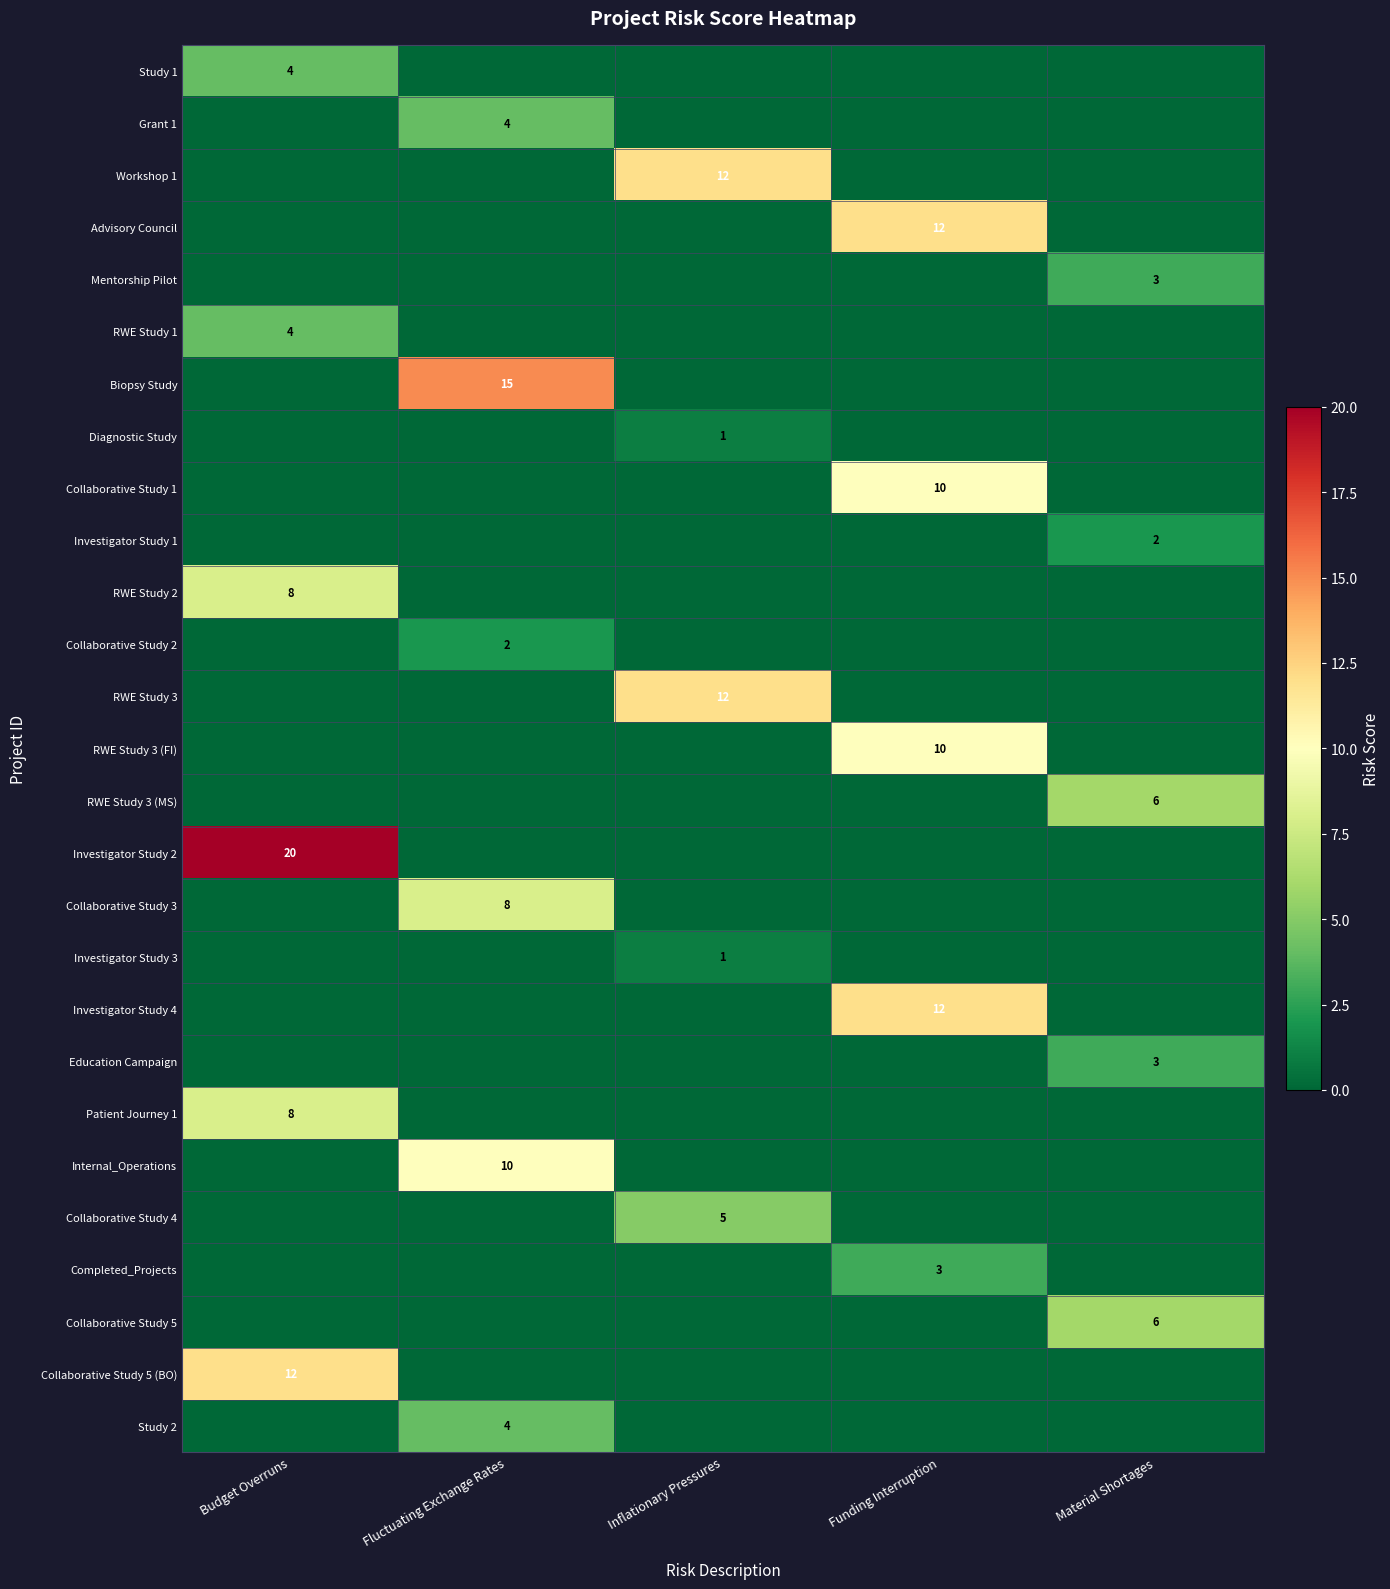

Count the number of data series in this chart.

27